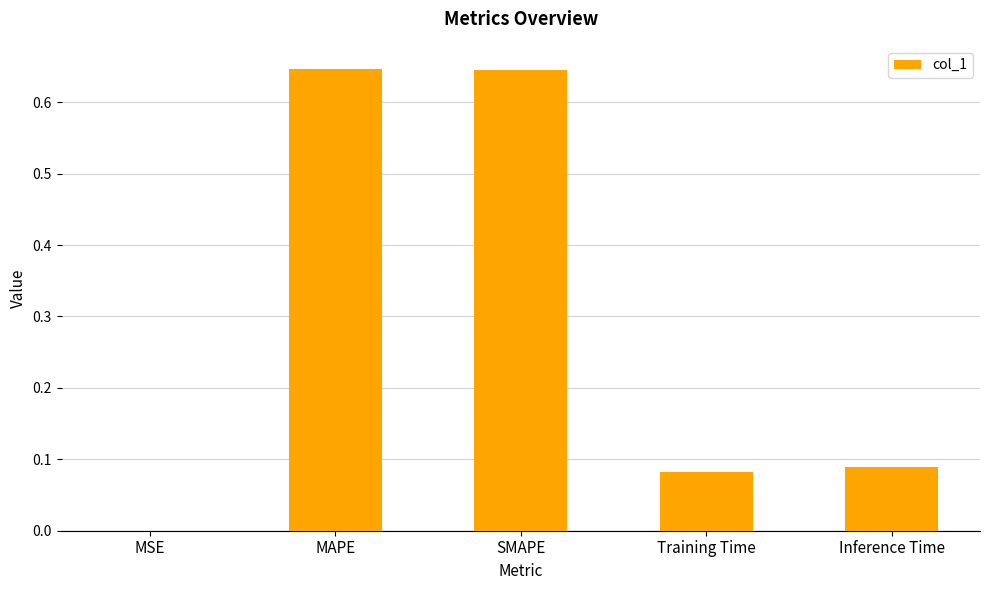

The value at SMAPE is 1.0. True or false?

False